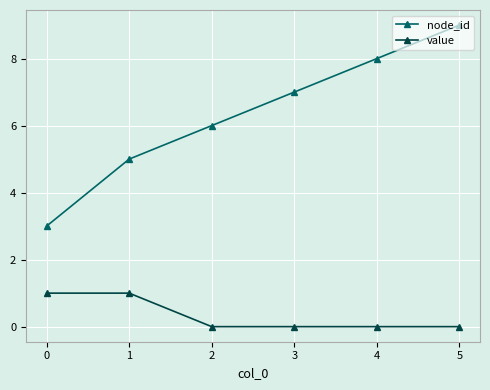

Reading left to right, extract all data points from this chart.

node_id: 0=3	1=5	2=6	3=7	4=8	5=9
value: 0=1	1=1	2=0	3=0	4=0	5=0